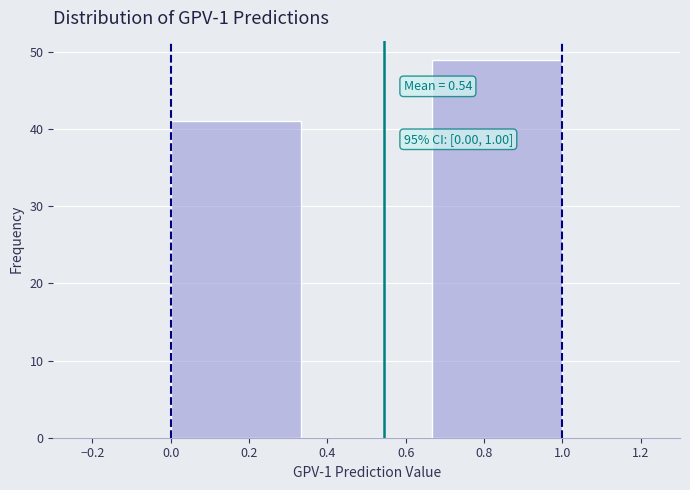

Over which range of the x-axis is the bar tallest?

0.66 to 1.00